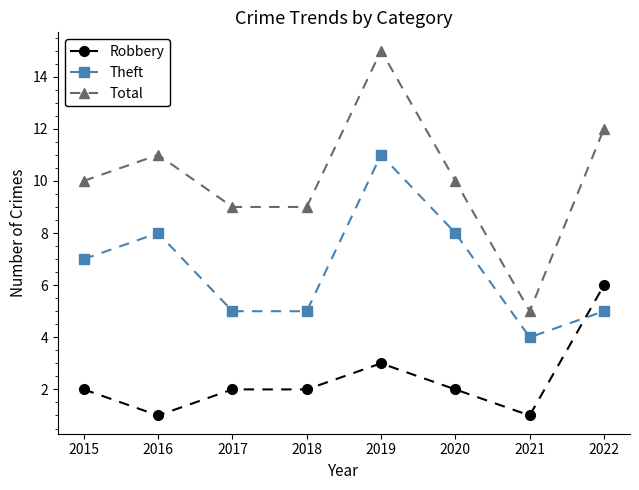

What is the average value of the Total series?

10